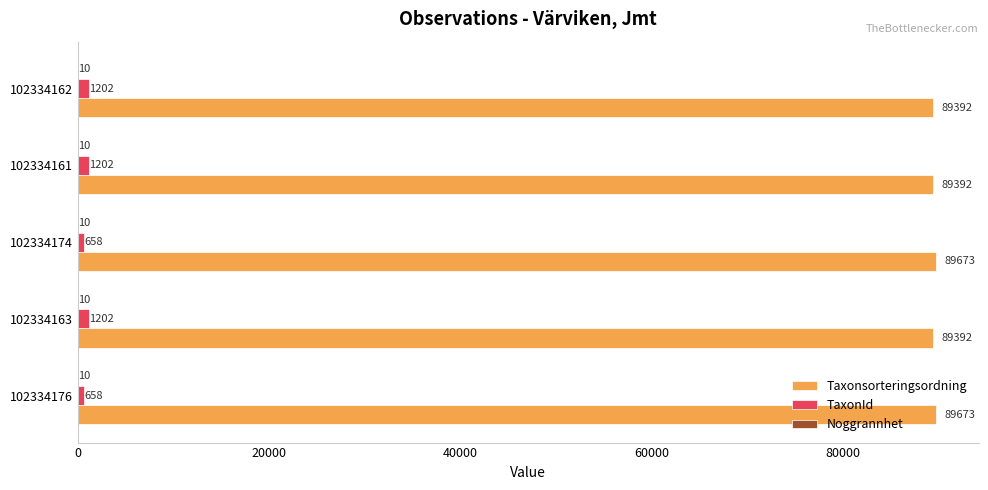

What is the maximum value for TaxonId?

1202